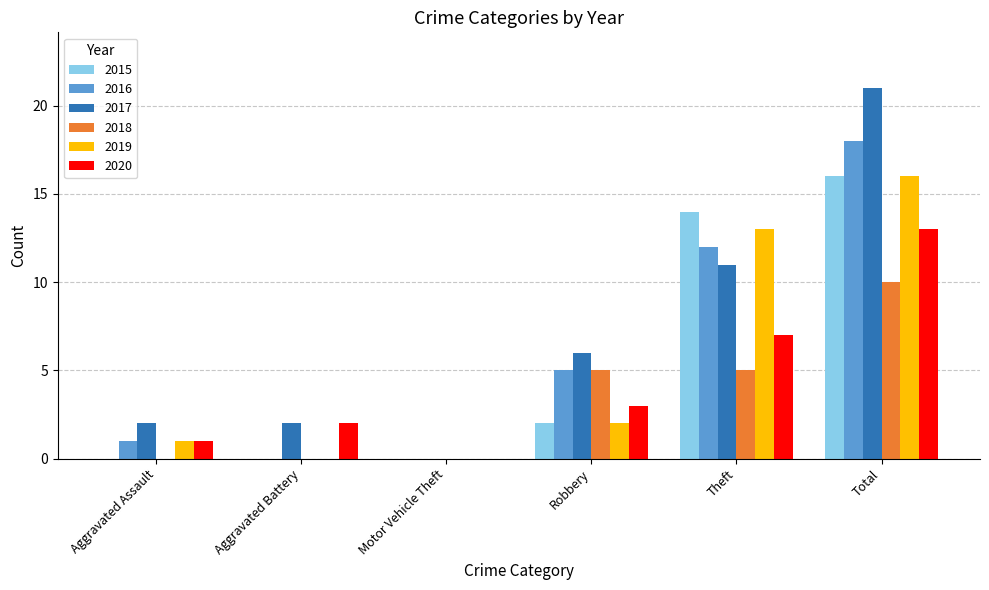

At which label is 2015 closest to 8?

Robbery